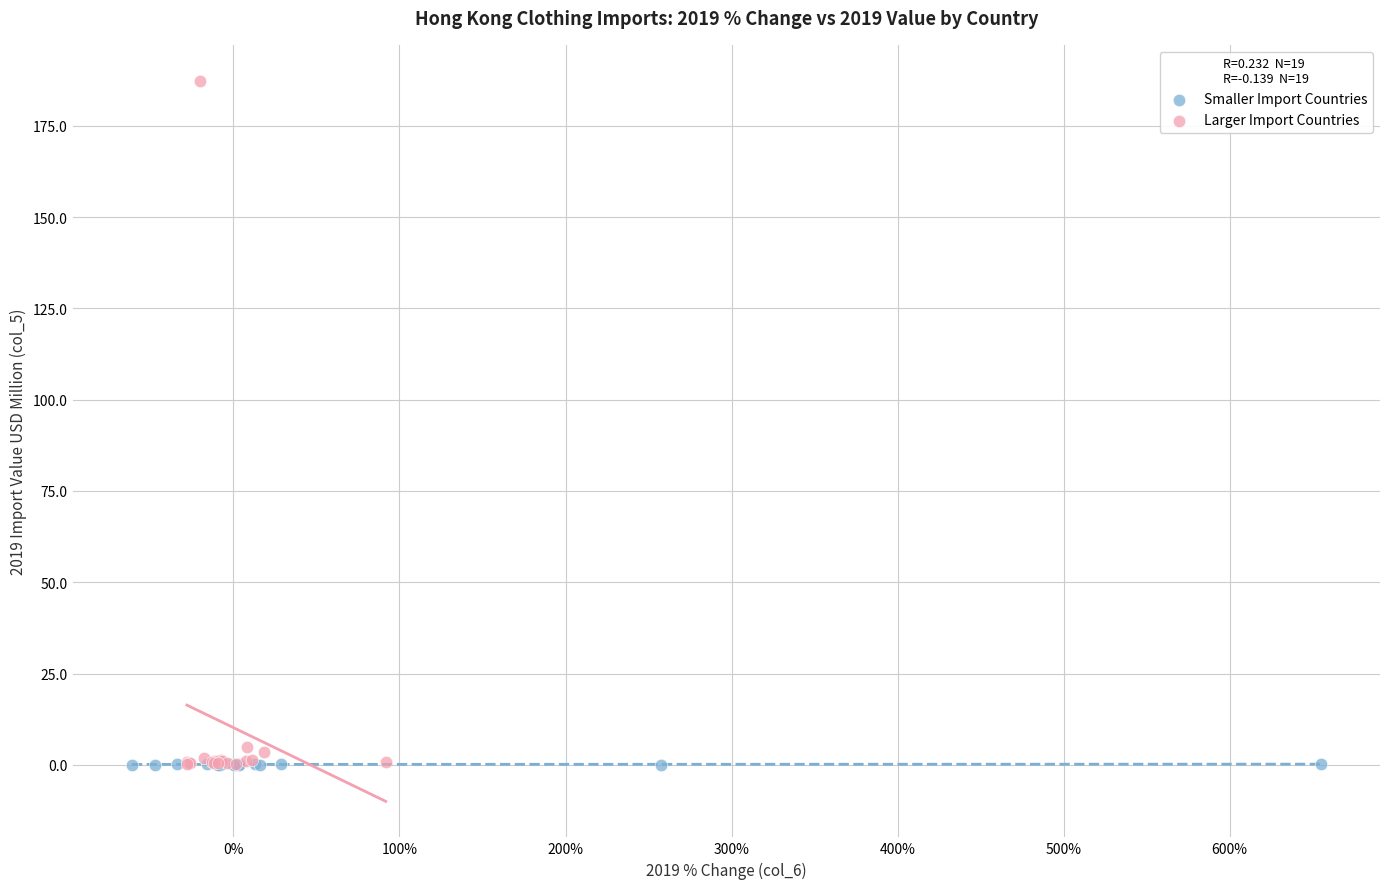

Which series has the largest Y range (max minus min)?

Larger Import Countries